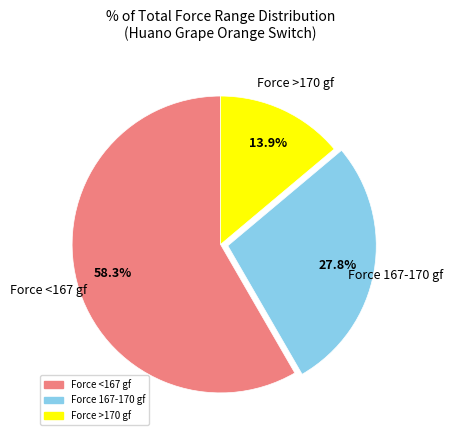

To the nearest percent, what is the difference between the largest and smallest slice percentages?

44%